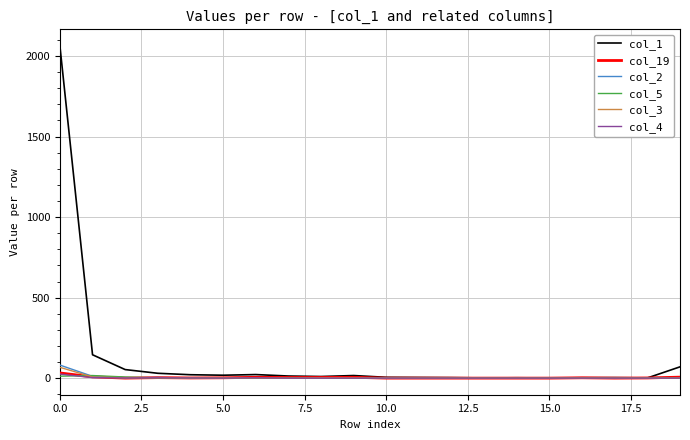

Which series has the widest spread of values?

col_1